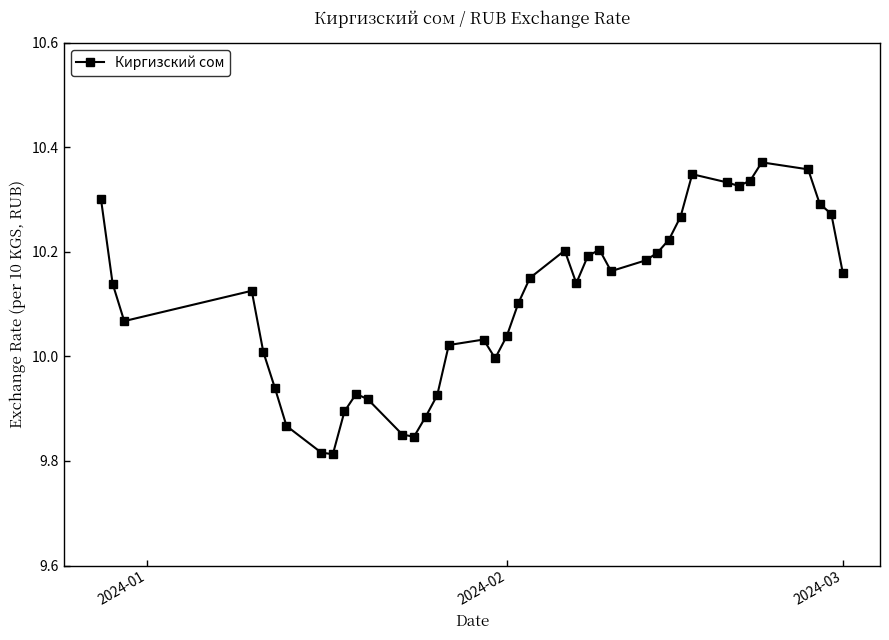

What is the difference between the maximum and minimum values?

0.6